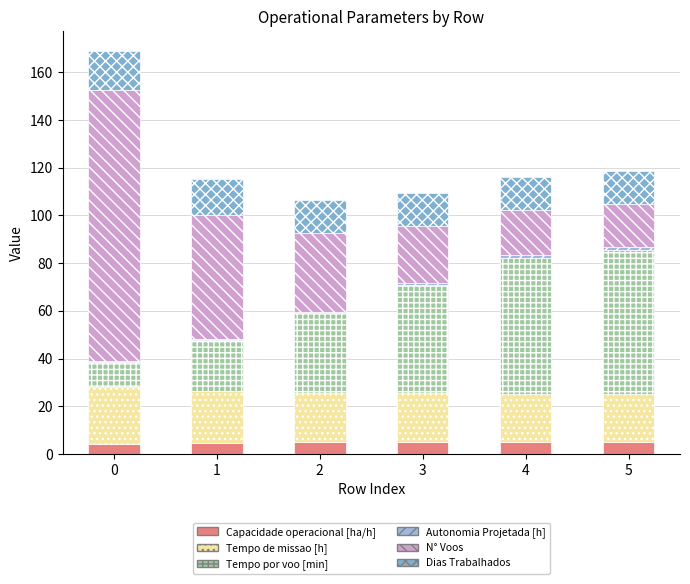

Are the bars horizontal?

No